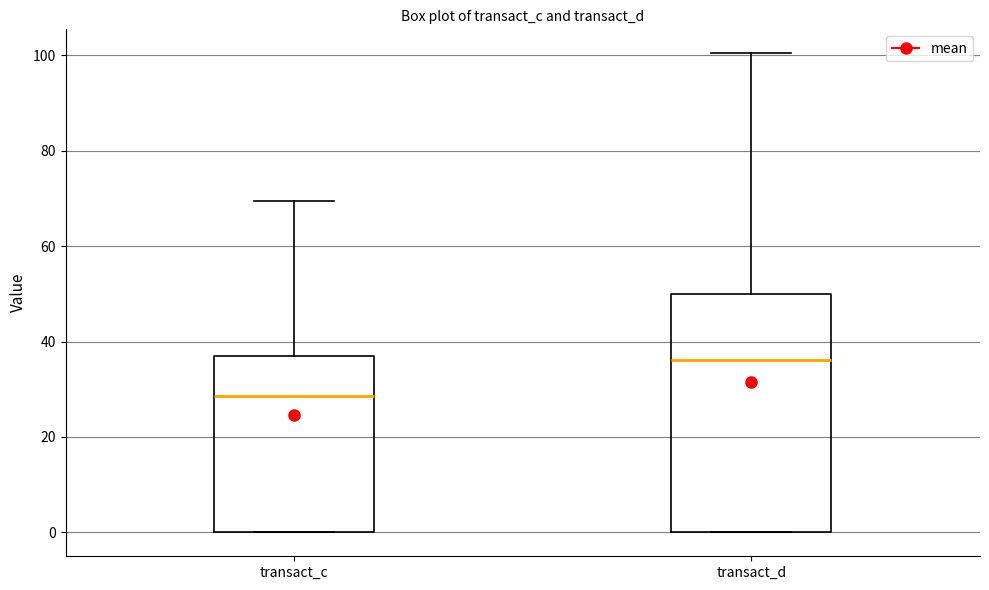

Which box is the tallest, from its lower edge to its upper edge?

transact_d